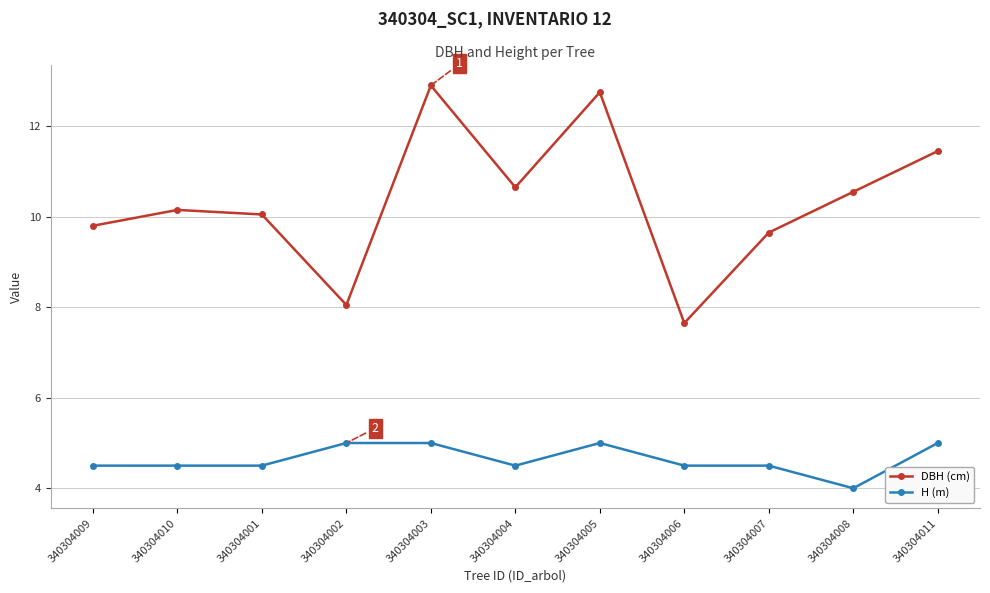

What position from the right is 340304001?

9